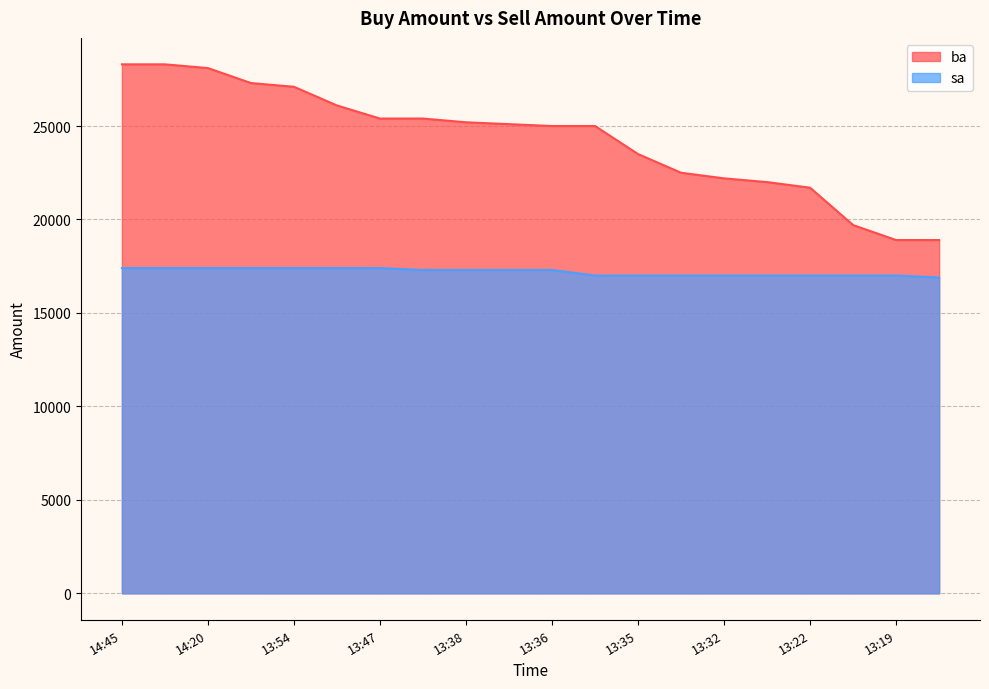

Read the sa value at 13:54, to the nearest 100.

17400